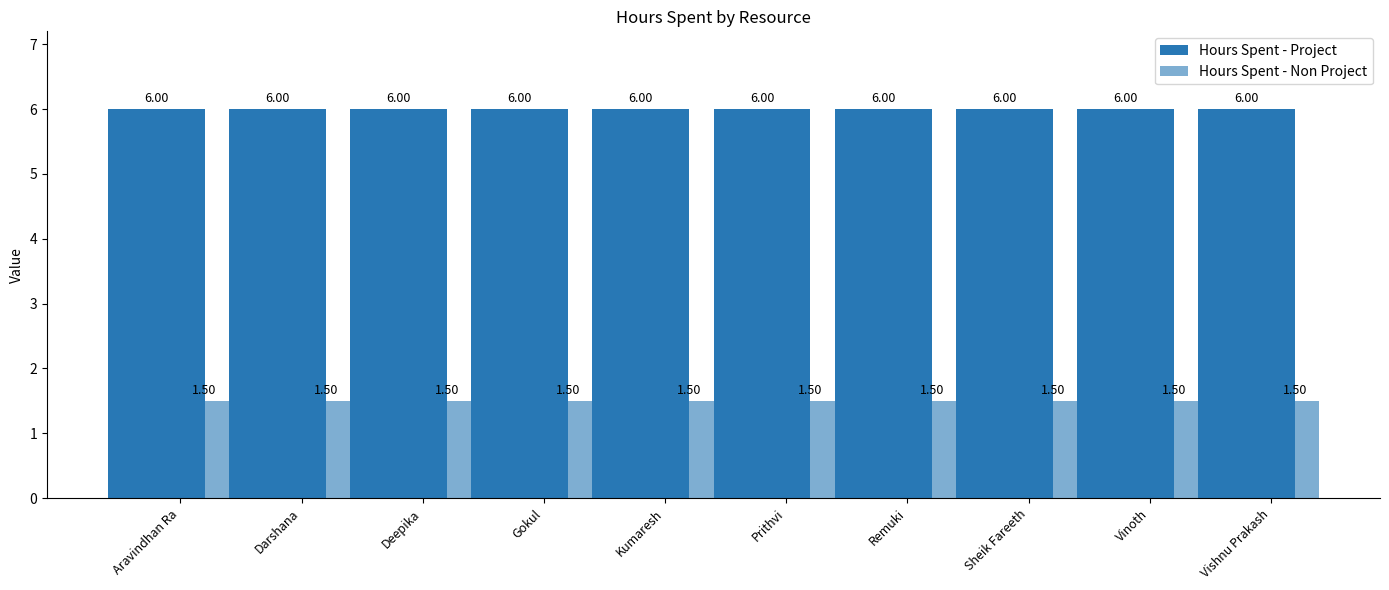

At how many categories does at least one series exceed 2?

10